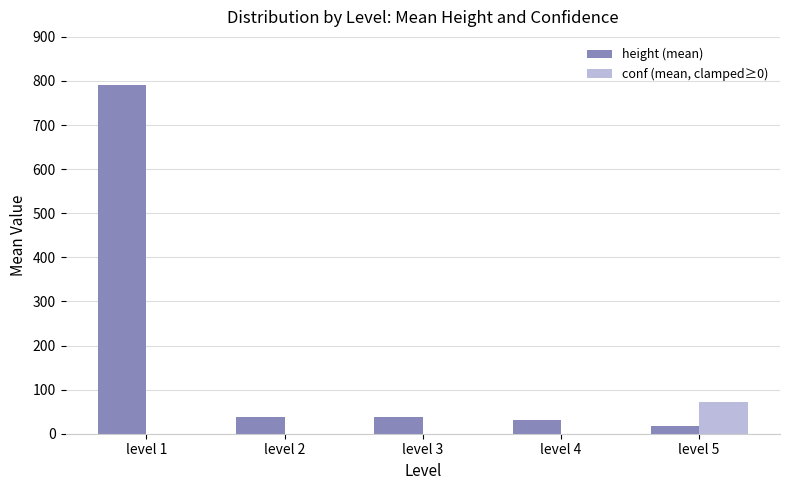

What is the total value across all series at level 1?

792.0